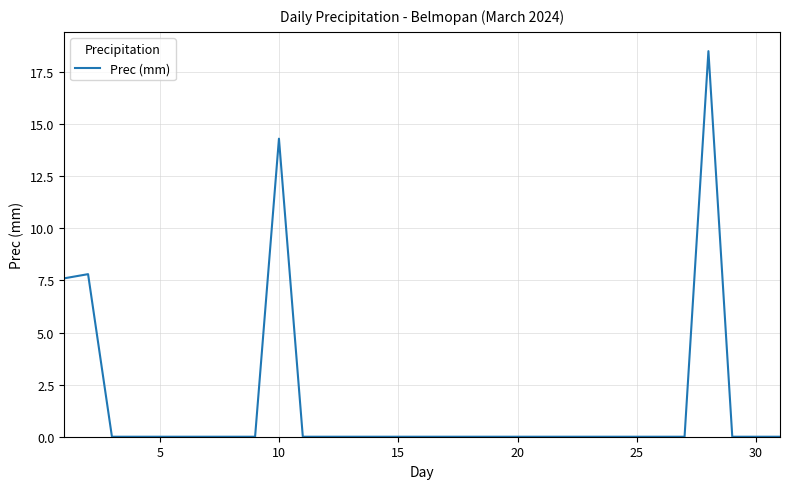

What is the difference between the maximum and minimum values?

18.5